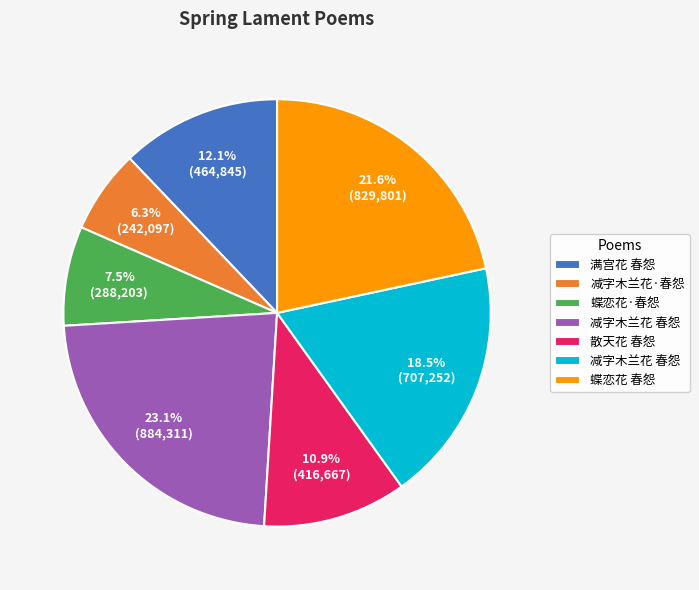

Is there a majority slice in this chart?

No